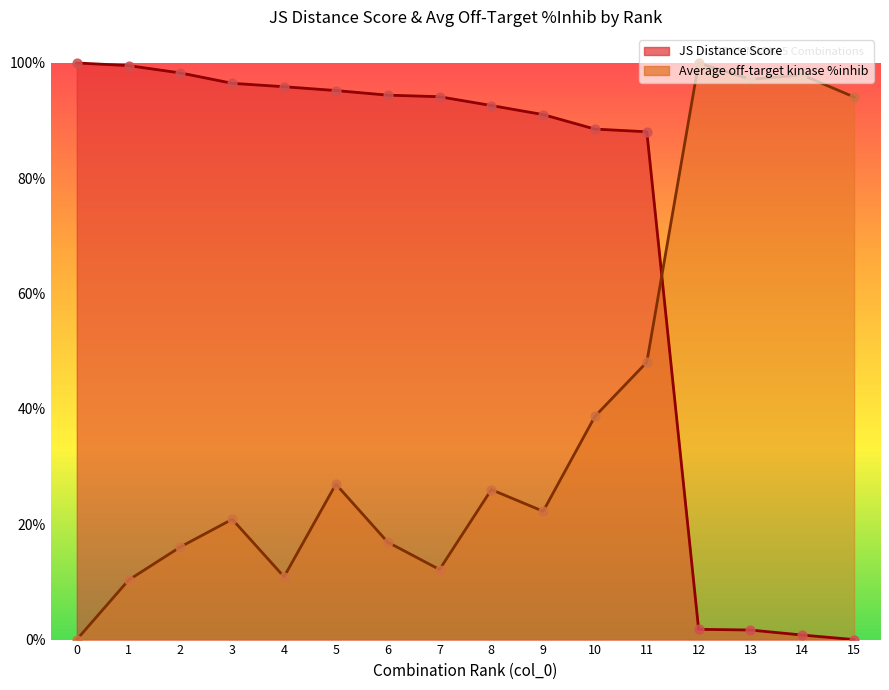

Which series has the largest Y range (max minus min)?

Average off-target kinase %inhib